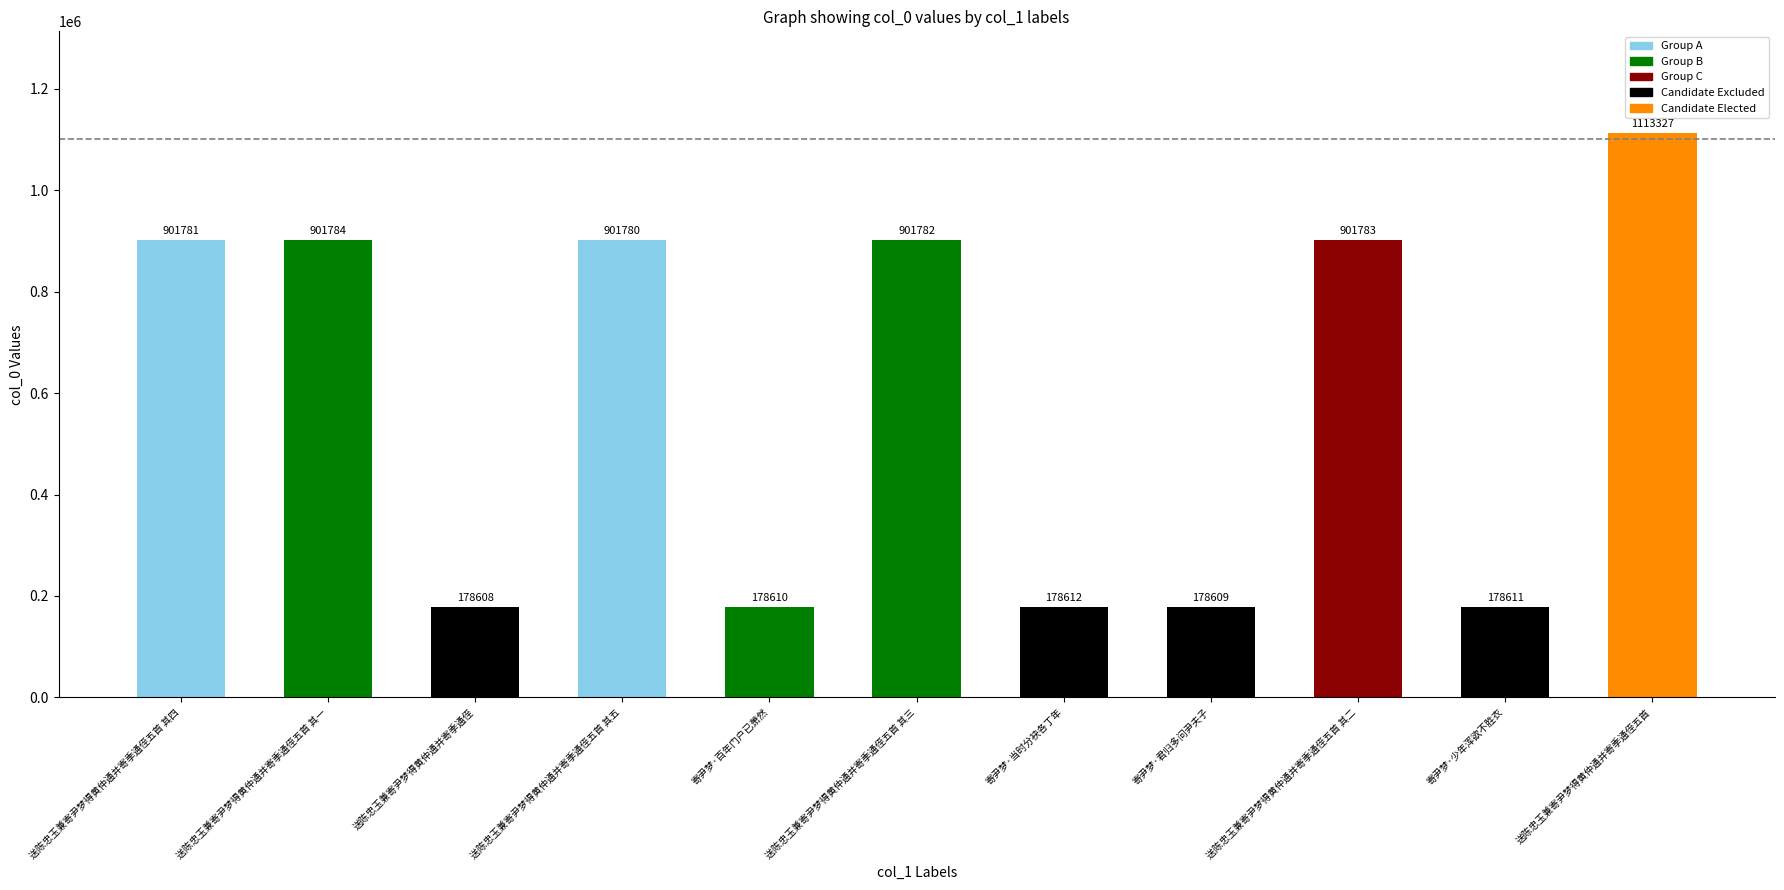

What is the label of the 5th bar from the right?

寄尹梦·当时分袂各丁年